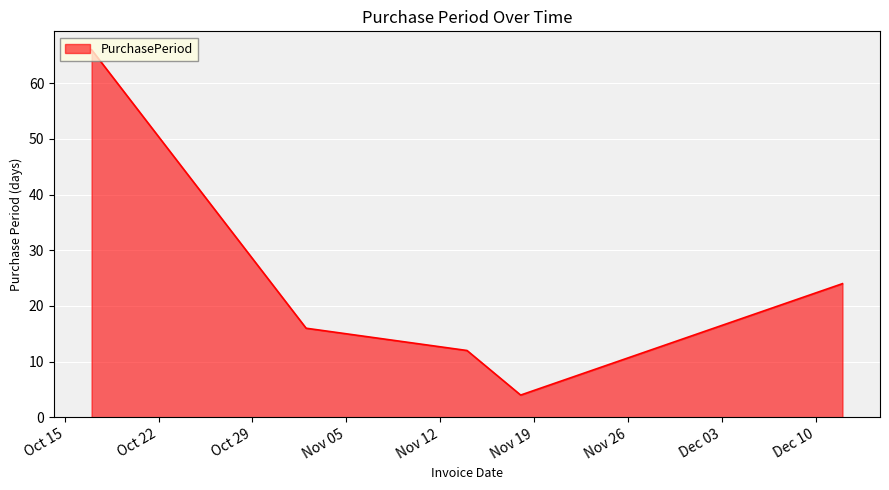

How many interior local valleys (lower than both neighbors) does the data have?

1